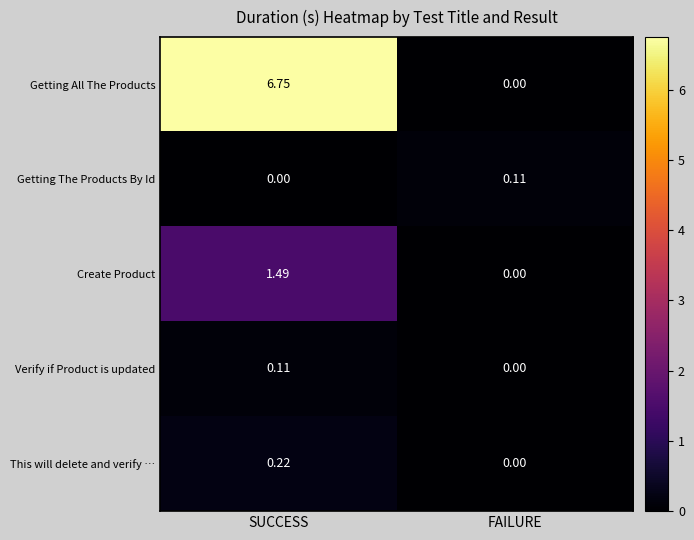

List the labels in order of Create Product value, largest first.

SUCCESS, FAILURE